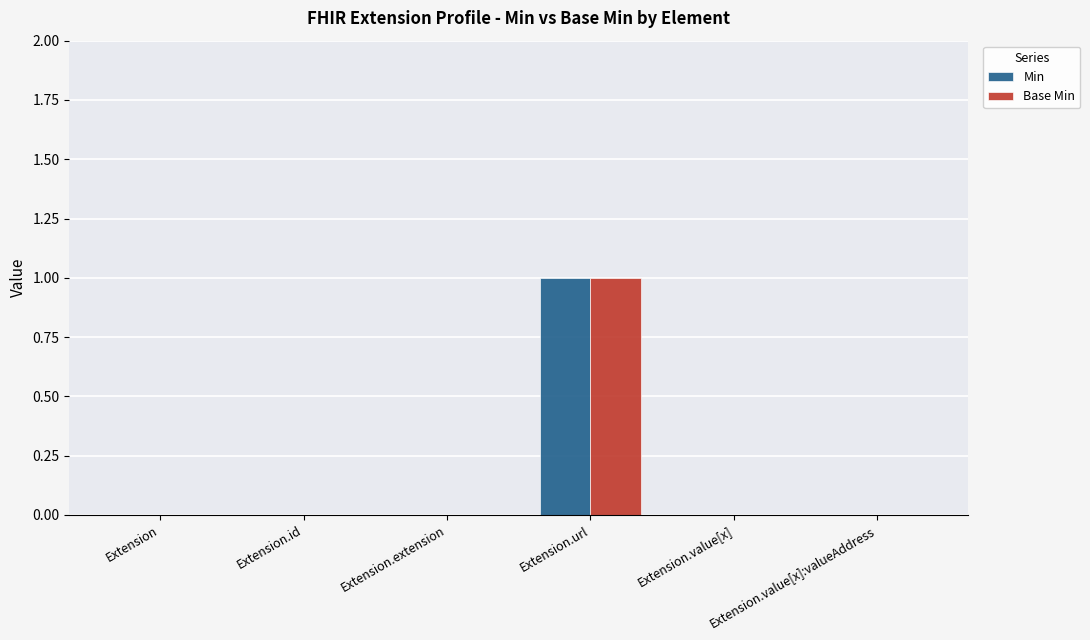

The value of Base Min at Extension.url is 1. True or false?

True